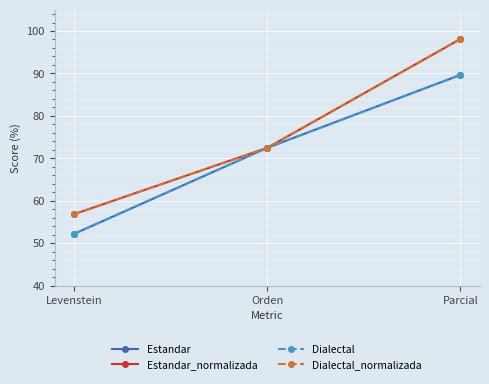

Which has a higher value, Orden or Levenstein?

Orden